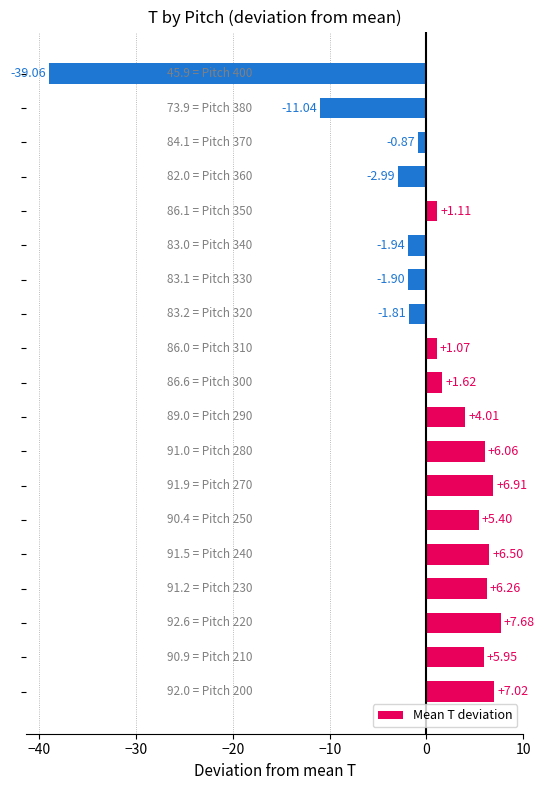

How many distinct data groups are displayed?

1